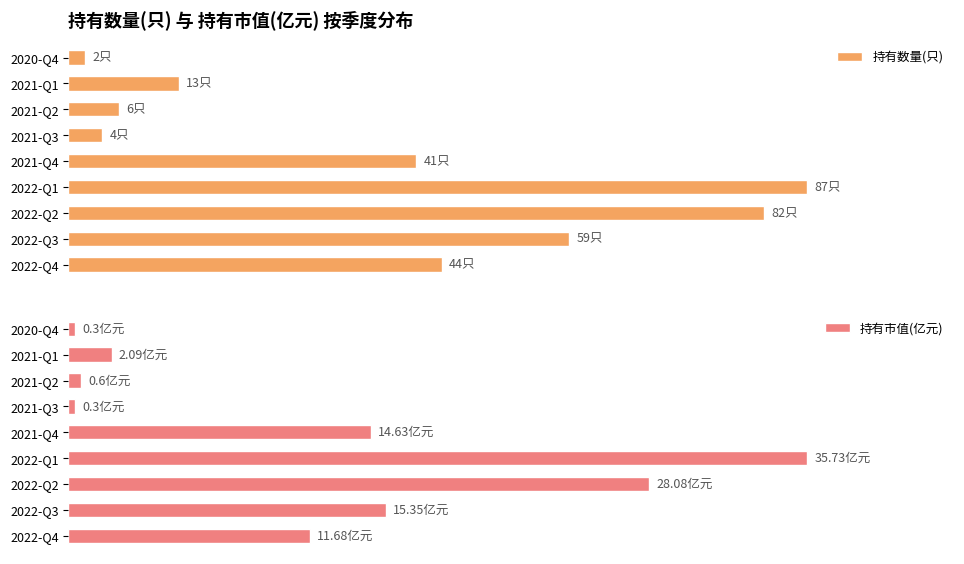

Rank the series by their average value, from highest to lowest.

持有数量(只), 持有市值(亿元)